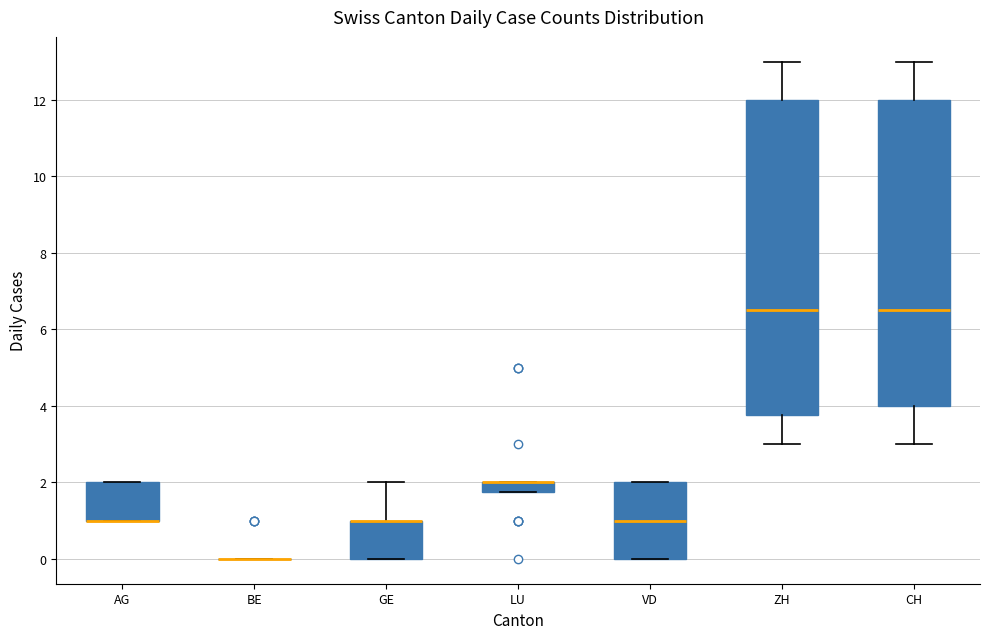

Where does the lower whisker of the box for CH end on the y-axis? The values are not printed on the chart, so give them approximately, as read against the axis.

3.0